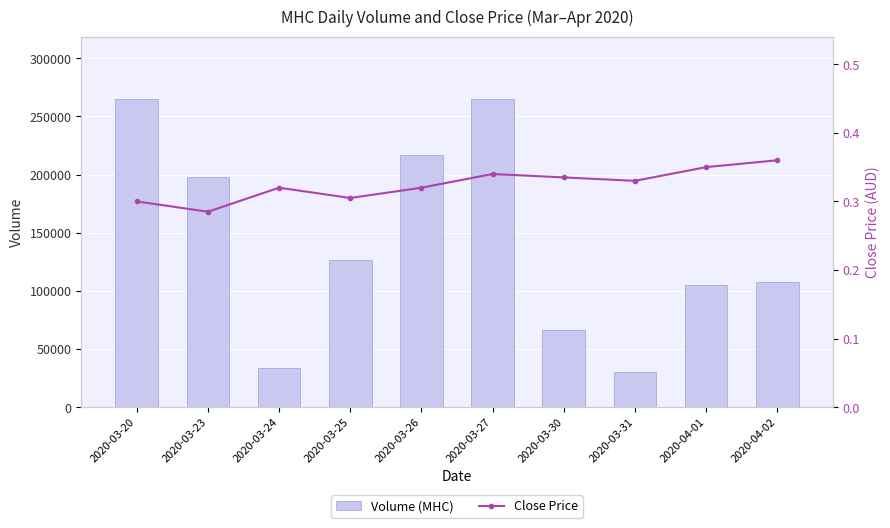

How many Close Price values are between 0 and 1?

10